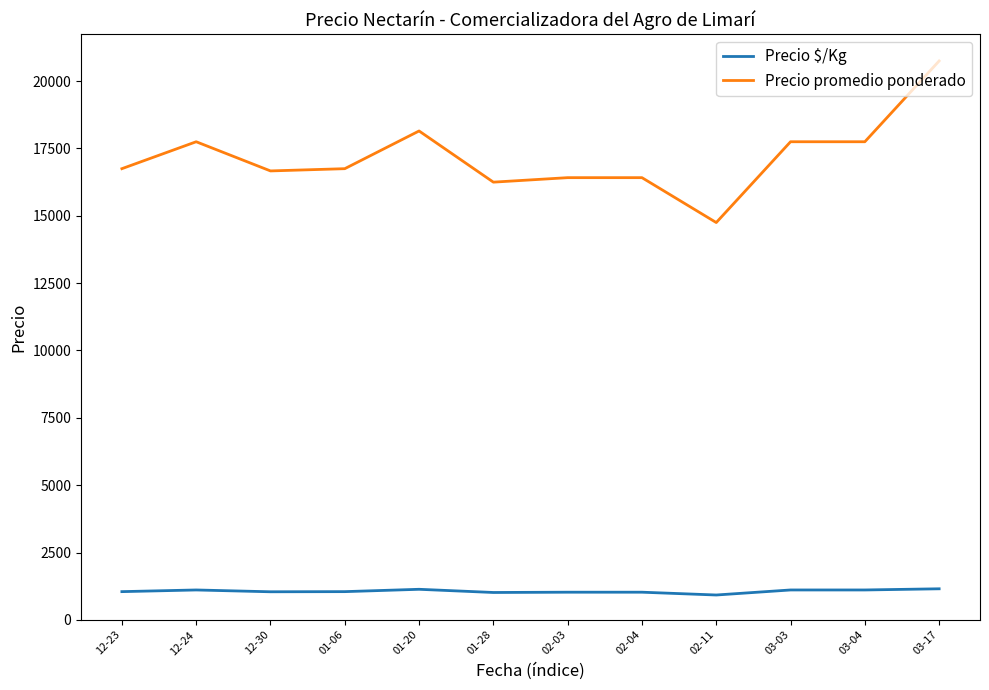

Rank the series at 12-24 from highest to lowest value.

Precio promedio ponderado, Precio $/Kg